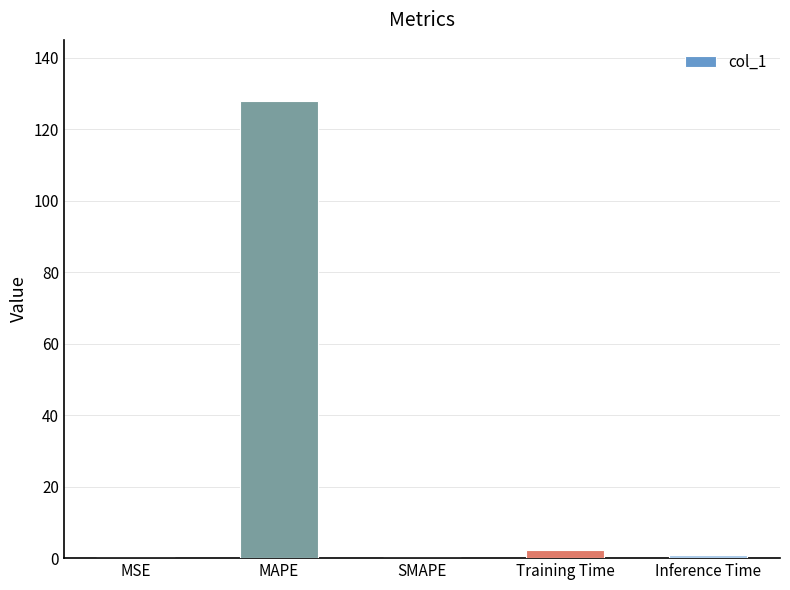

Read the value at MAPE.

127.8